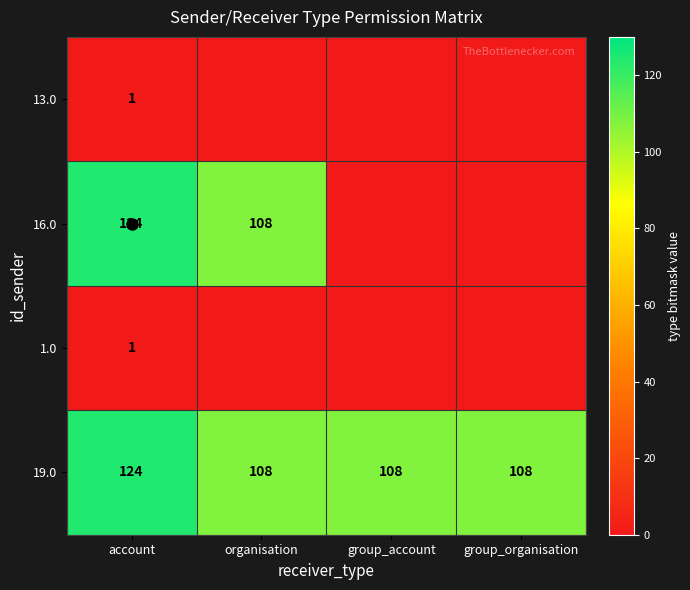

What is the average value of the 19.0 series?

112